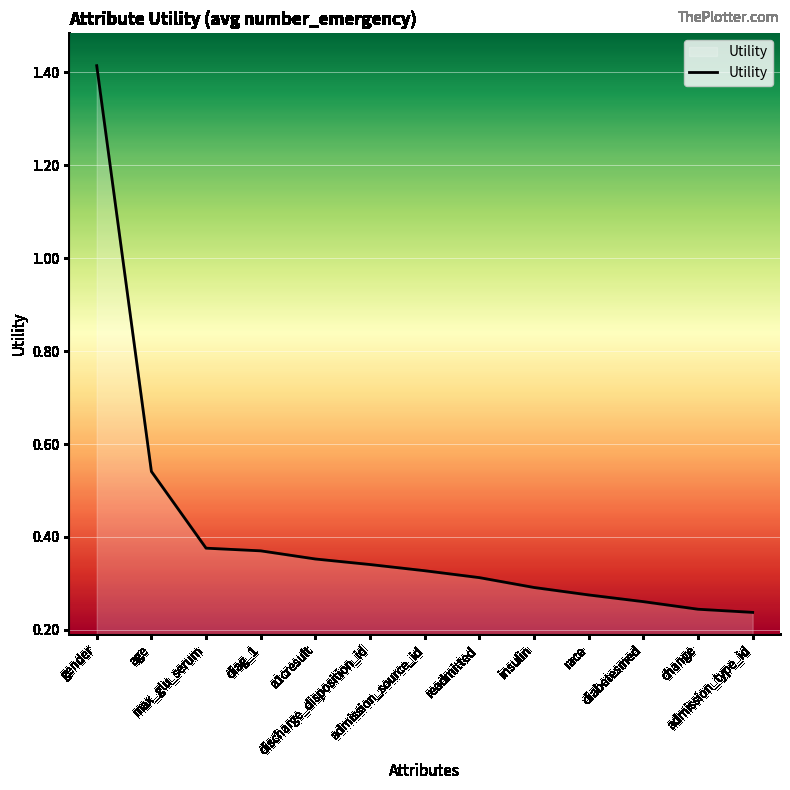

What is the difference between the maximum and minimum values?

1.2